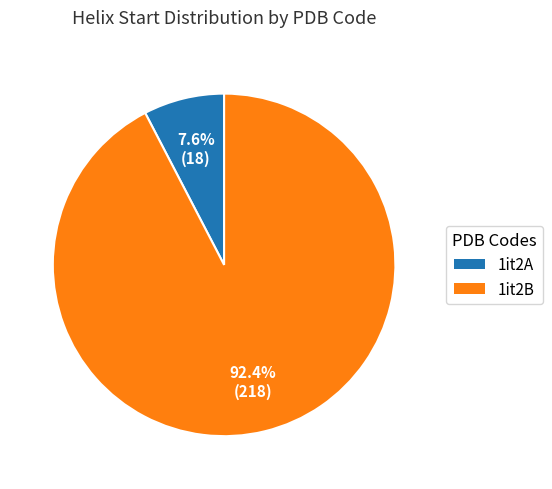

Is there a majority slice in this chart?

Yes